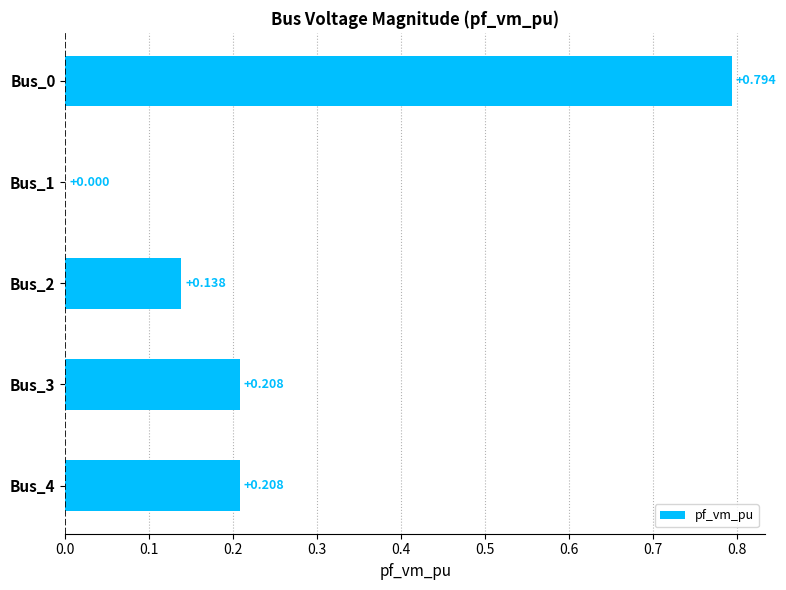

How many values are above zero?

4